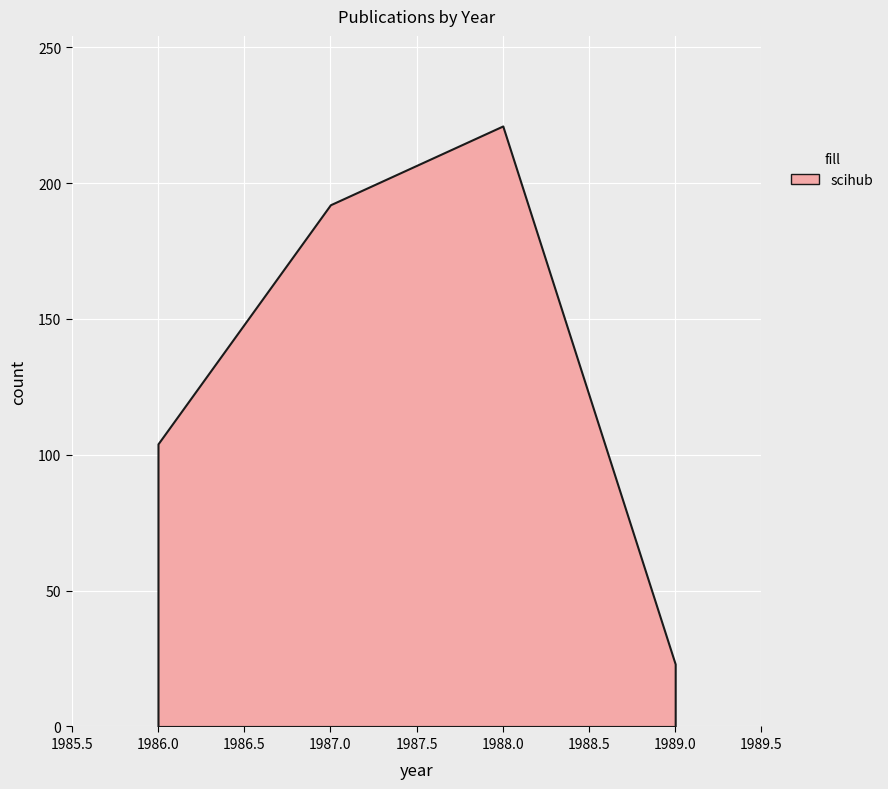

True or false: scihub and crossref_journals intersect in this chart.

False